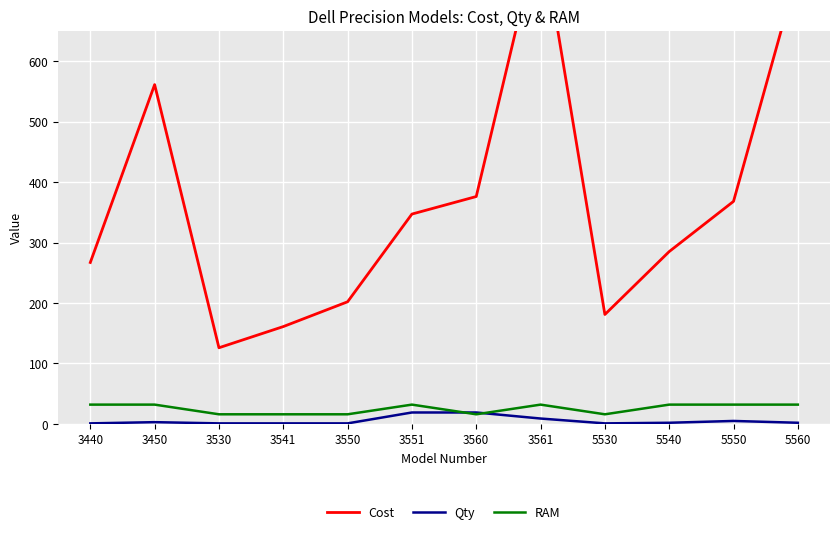

What is the approximate value of Cost at 5550, to the nearest 50?

350